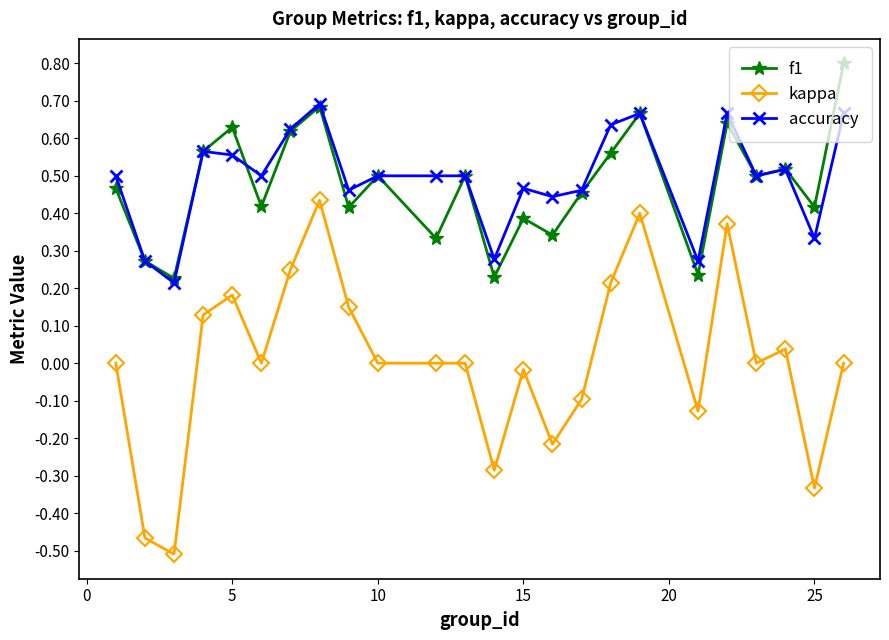

List the series in order of their peak value, lowest first.

kappa, accuracy, f1